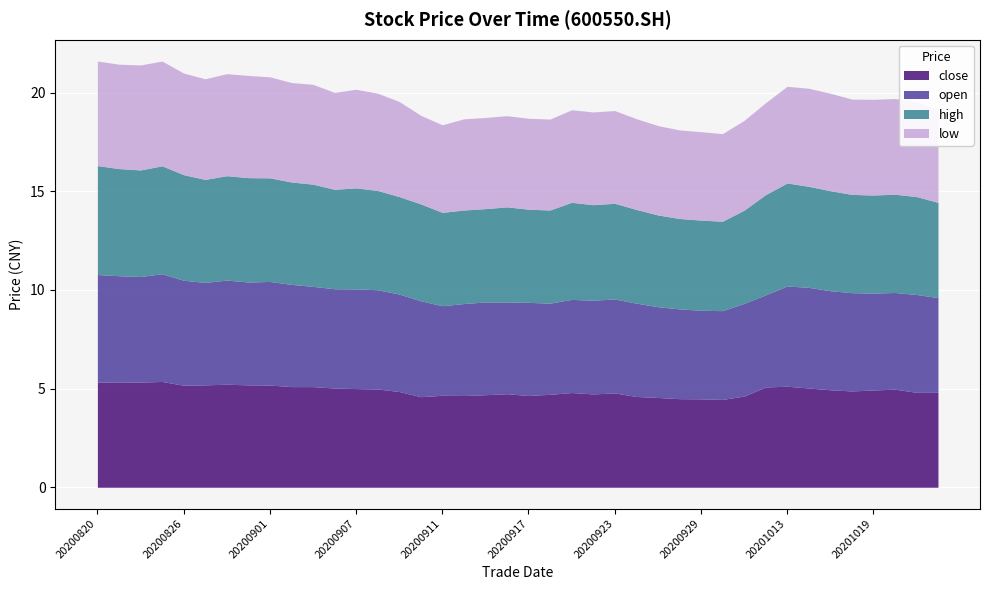

Reading right to left, extract all data points from this chart.

close: 4.8	4.8	5.0	4.9	4.9	4.9	5.0	5.1	5.1	4.6	4.5	4.5	4.5	4.5	4.6	4.8	4.7	4.8	4.7	4.7	4.7	4.7	4.7	4.7	4.6	4.8	5.0	5.0	5.0	5.1	5.1	5.2	5.2	5.2	5.2	5.2	5.4	5.3	5.3	5.3
open: 4.8	5.0	4.9	4.9	5.0	5.0	5.1	5.1	4.7	4.7	4.5	4.5	4.5	4.6	4.7	4.8	4.8	4.7	4.6	4.7	4.7	4.7	4.7	4.5	4.9	4.9	5.0	5.0	5.0	5.1	5.2	5.2	5.2	5.3	5.2	5.3	5.5	5.3	5.4	5.5
high: 4.8	5.0	5.0	5.0	5.0	5.1	5.1	5.2	5.1	4.7	4.5	4.6	4.6	4.7	4.8	4.8	4.8	4.9	4.7	4.7	4.8	4.7	4.7	4.7	4.9	4.9	5.0	5.1	5.0	5.2	5.2	5.2	5.3	5.3	5.2	5.3	5.5	5.4	5.4	5.5
low: 4.7	4.8	4.8	4.8	4.8	4.9	5.0	4.9	4.7	4.5	4.4	4.5	4.5	4.5	4.6	4.7	4.7	4.7	4.6	4.6	4.6	4.6	4.6	4.4	4.5	4.8	4.9	5.0	4.9	5.1	5.0	5.1	5.2	5.2	5.1	5.2	5.3	5.3	5.3	5.3